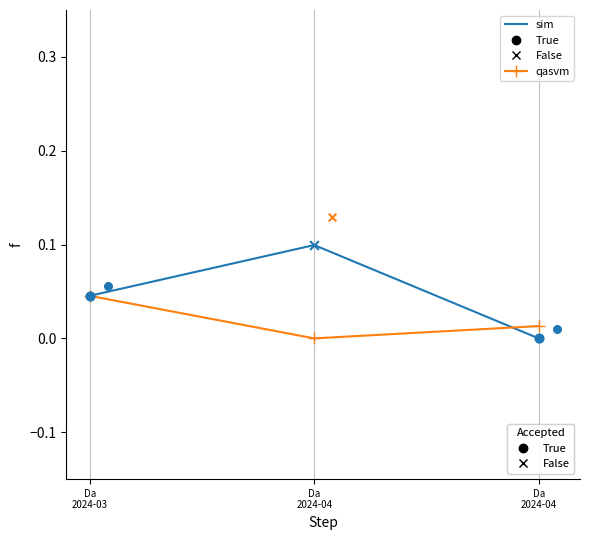

What is the total value across all series at Da
2024-04?

0.1